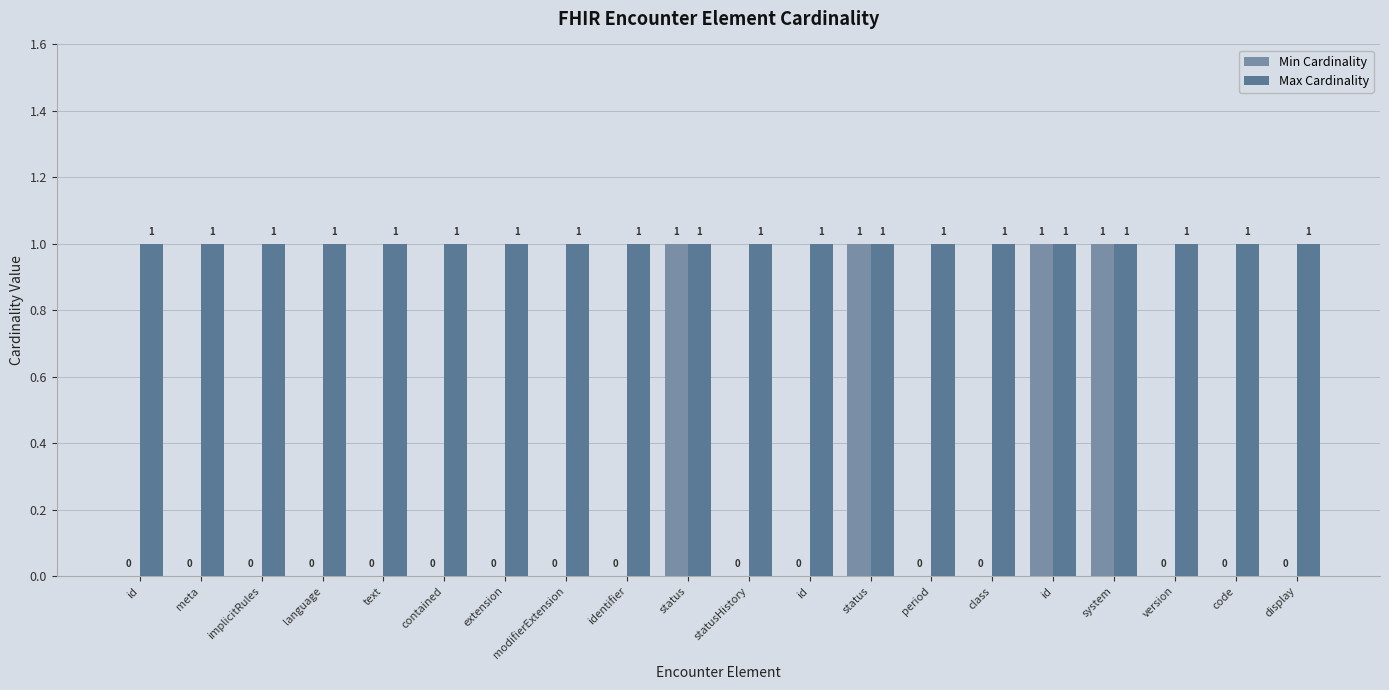

The value of Min Cardinality at id is 0. True or false?

True